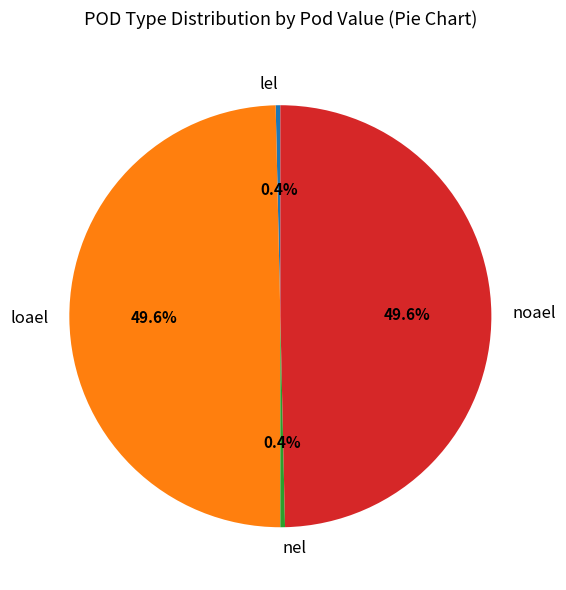

True or false: nel accounts for 0% of the total.

True